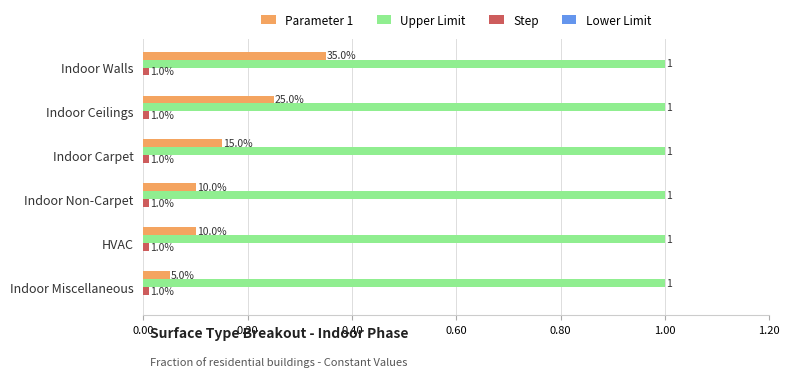

What is the average value of the Upper Limit series?

1.0